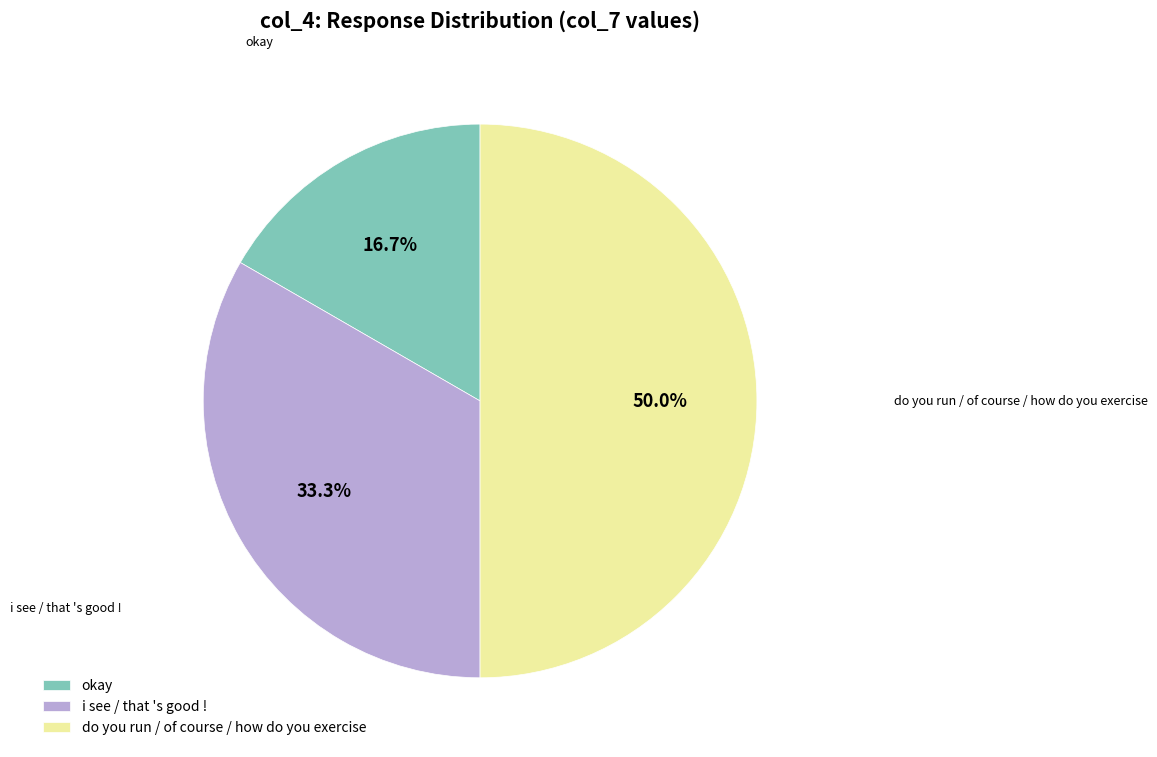

Between i see / that 's good ! and okay, which is larger?

i see / that 's good !